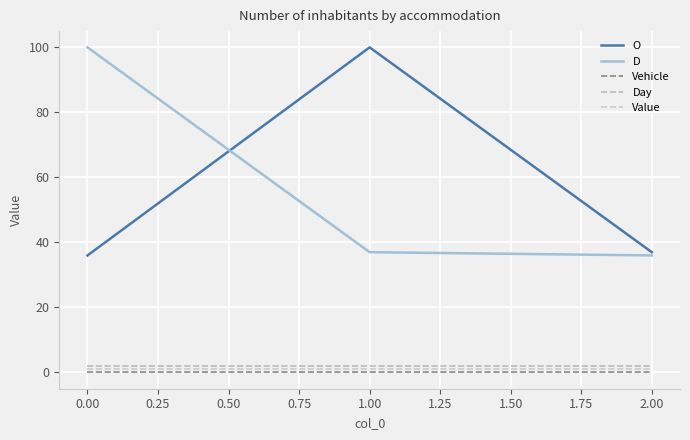

What is the difference between the highest and lowest values at 0.00?

100